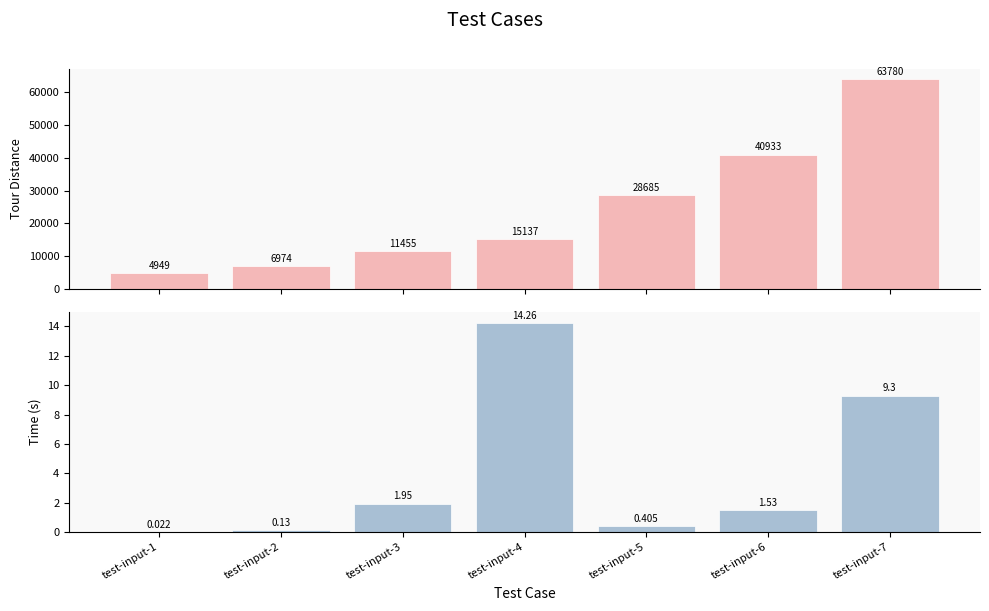

List the series in order of their overall mean, highest first.

Tour Distance, Time (s)